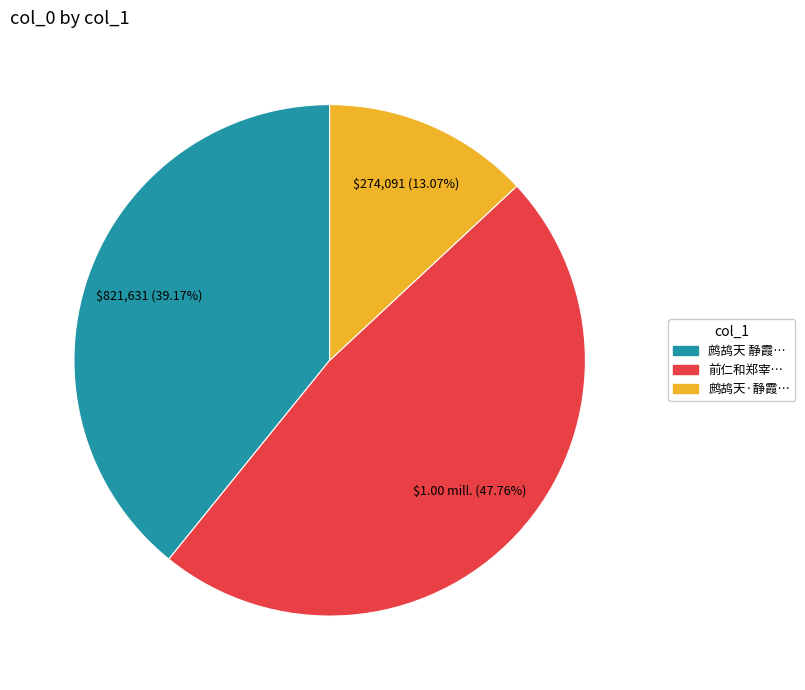

Is there any slice that represents more than half of the pie?

No